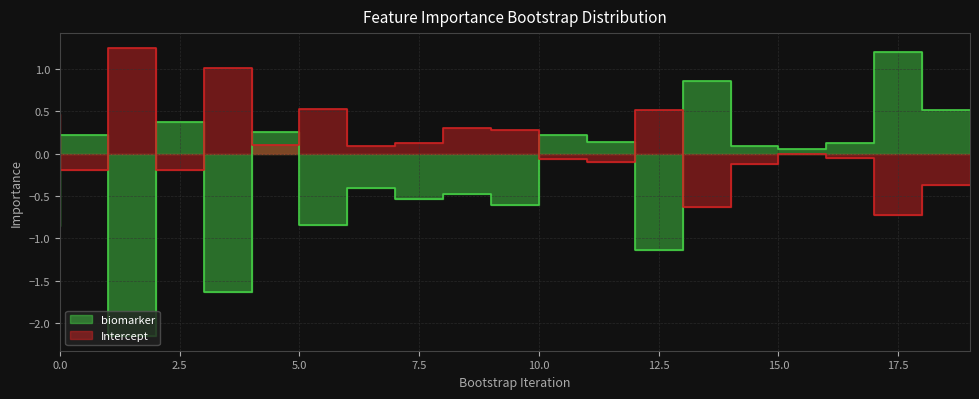

In Intercept, how many points are lower than both neighbors (excluding endpoints)?

7